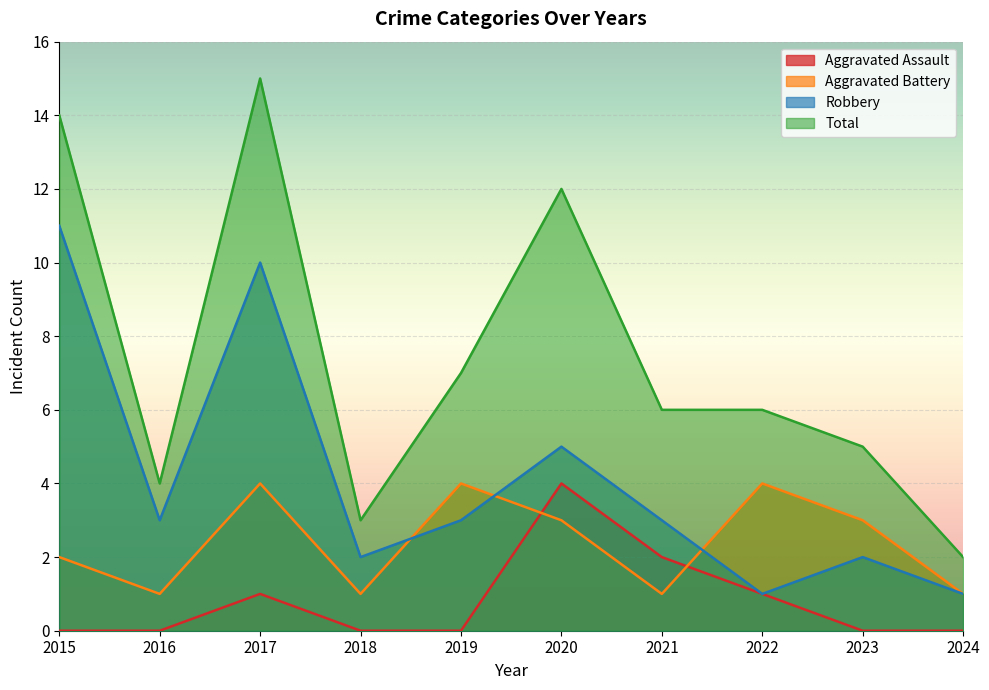

The value of Total at 2019 is 7. True or false?

True